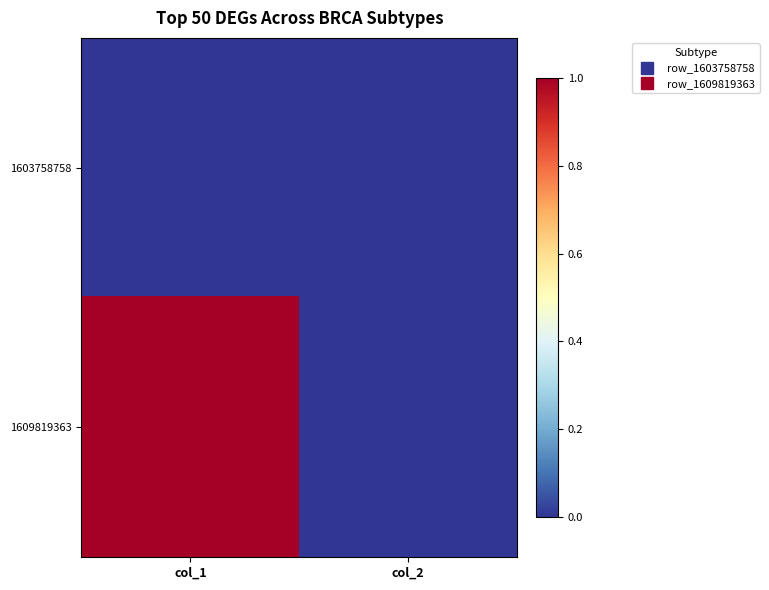

What is the total value across all series at col_1?

1